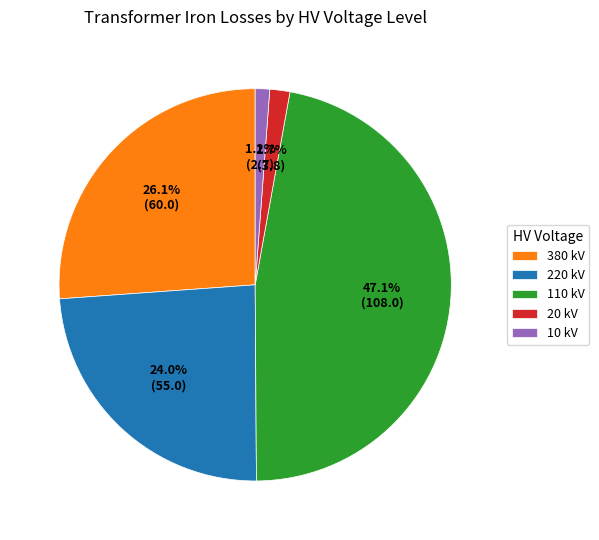

What is the total percentage of 10 kV and 220 kV?

25.2%